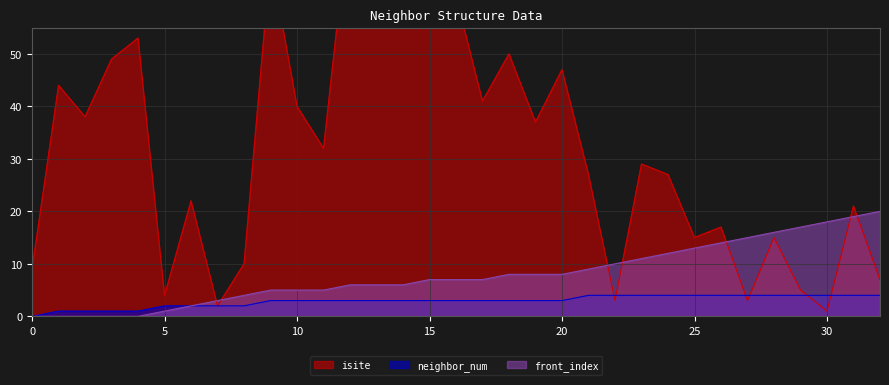

List the labels in order of neighbor_num value, largest first.

21, 22, 23, 24, 25, 26, 27, 28, 29, 30, 31, 32, 9, 10, 11, 12, 13, 14, 15, 16, 17, 18, 19, 20, 5, 6, 7, 8, 1, 2, 3, 4, 0